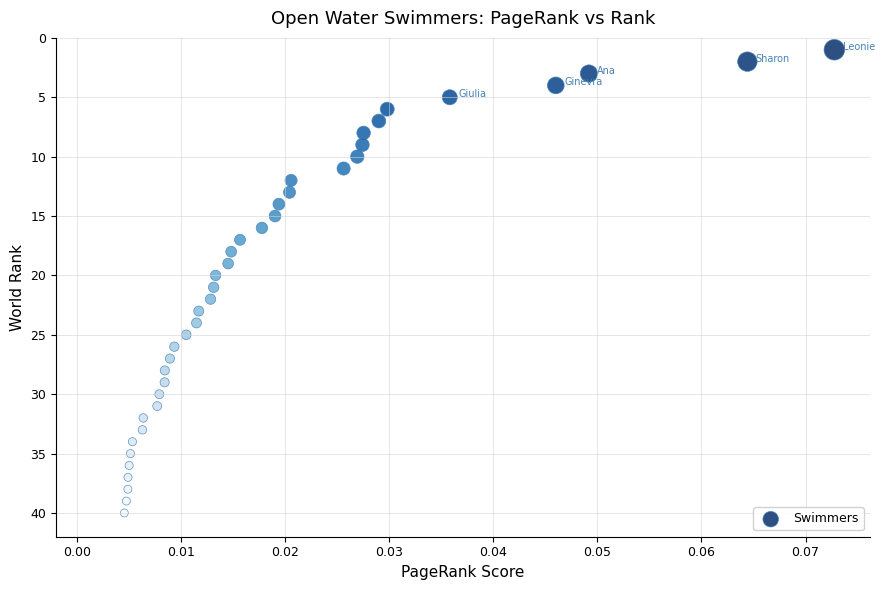

What is the range of Y values (max minus min)?

39